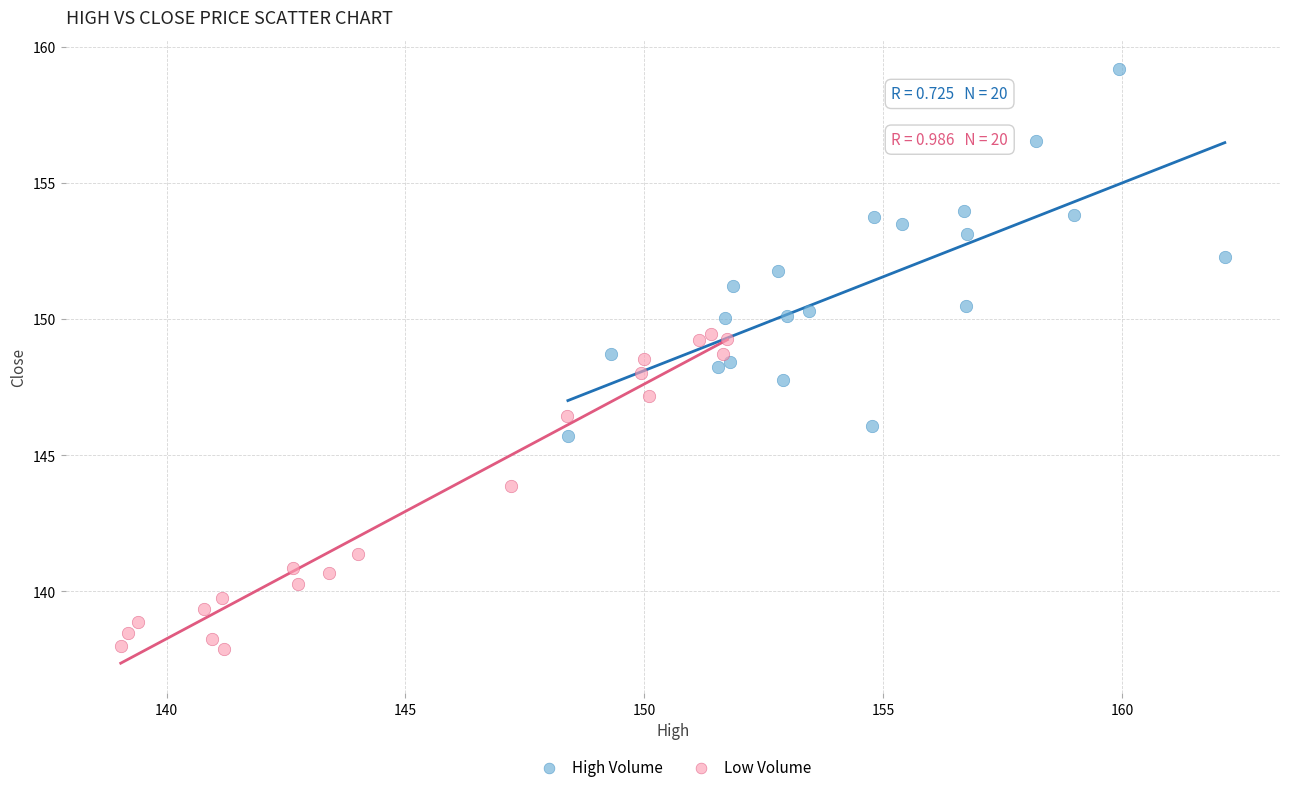

Which series reaches the maximum Y coordinate?

High Volume